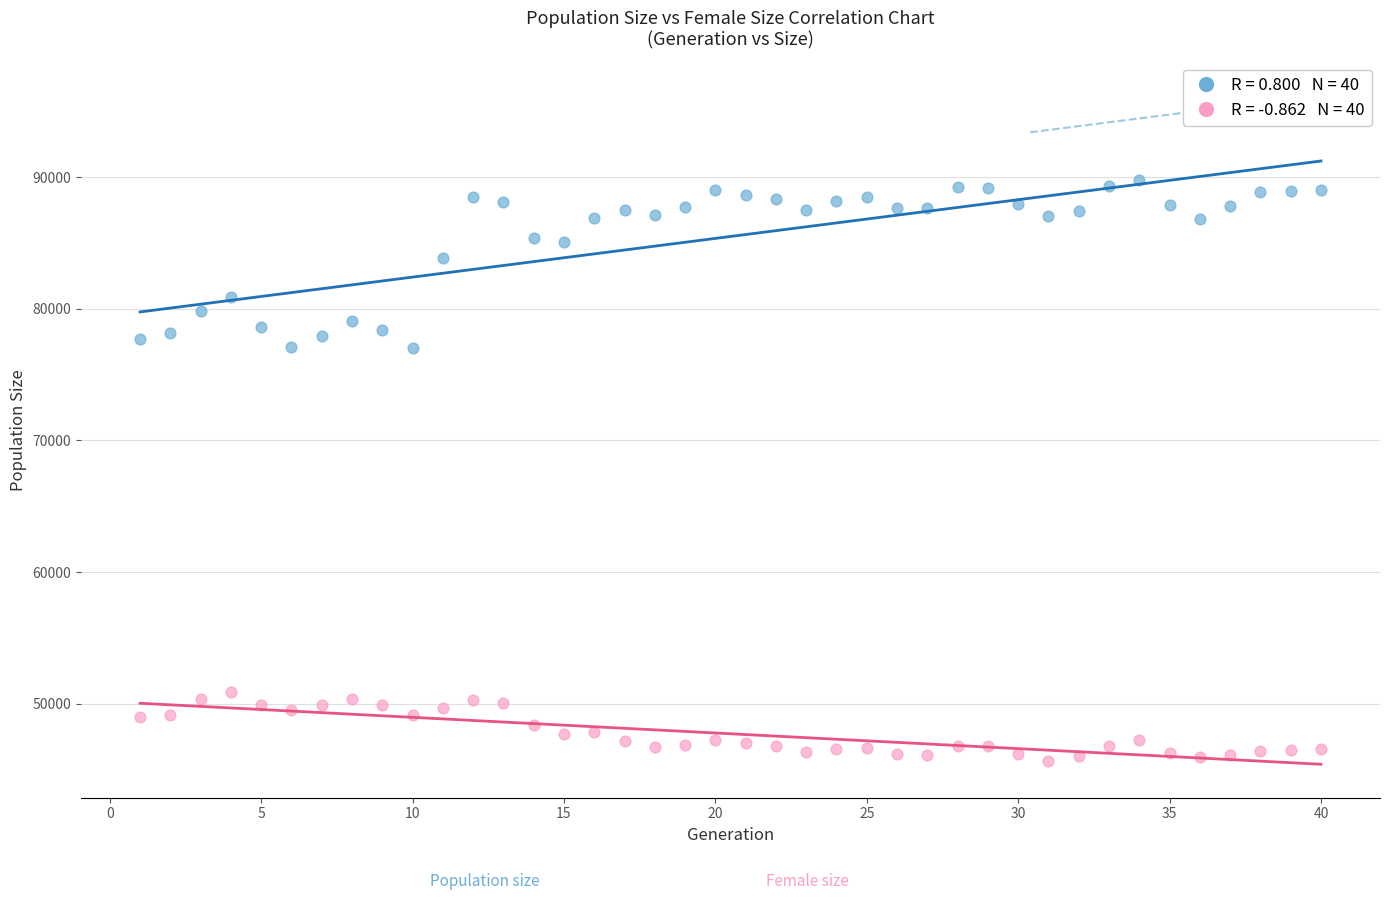

Across all data points, what is the range of Y values (max minus min)?

44067